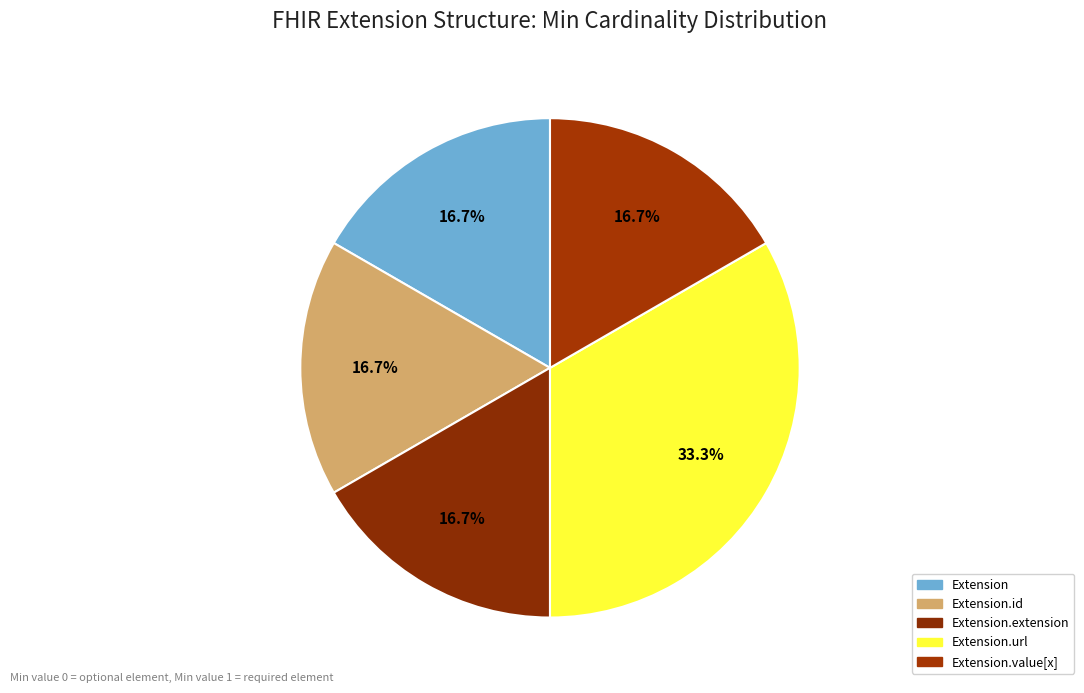

Count the number of slices in the pie.

5